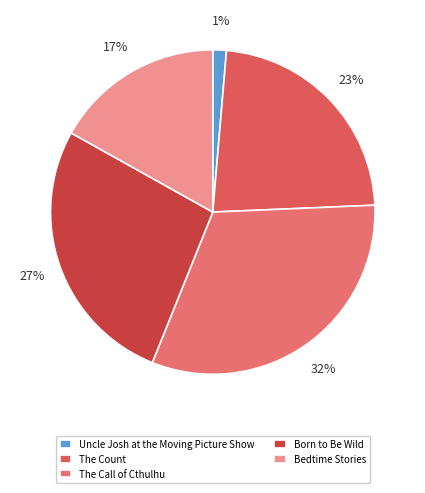

Is it true that Bedtime Stories is 8% of the pie?

False